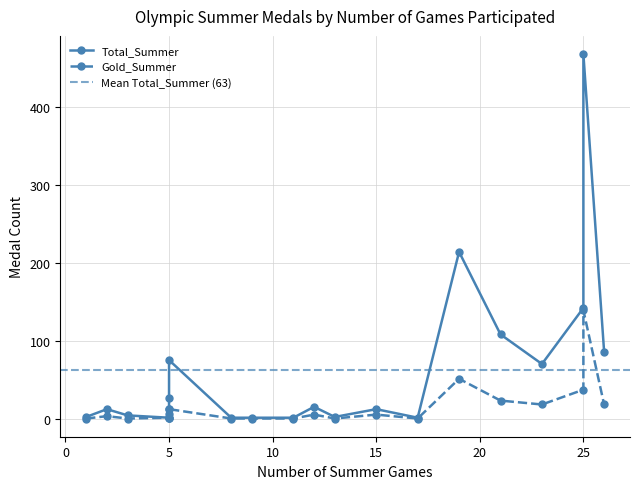

What is the average value of the Gold_Summer series?

16